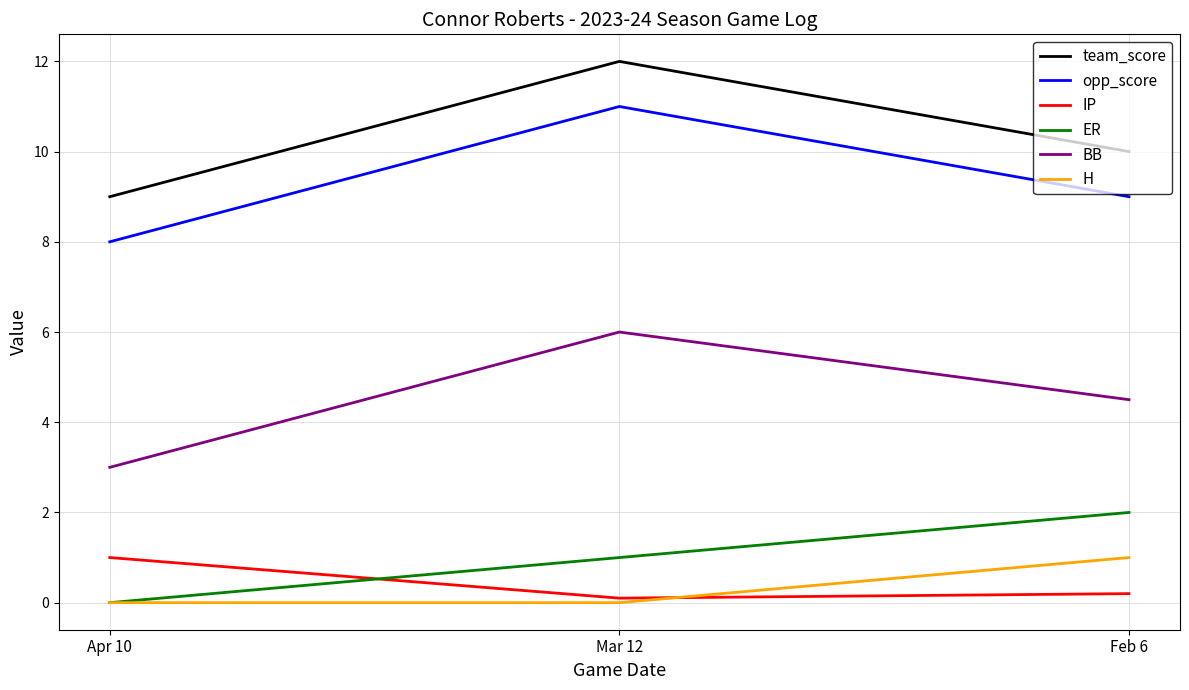

True or false: IP has a value of 0.2 at Feb 6.

True